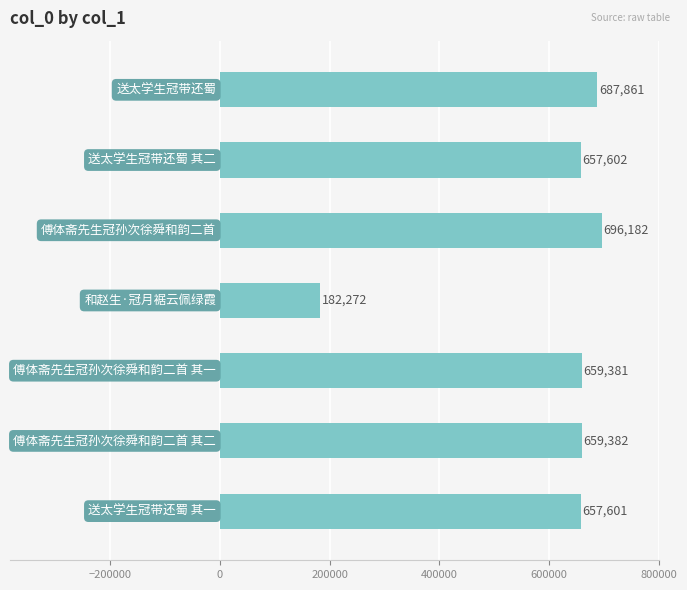

What is the sum of all values?

4200281